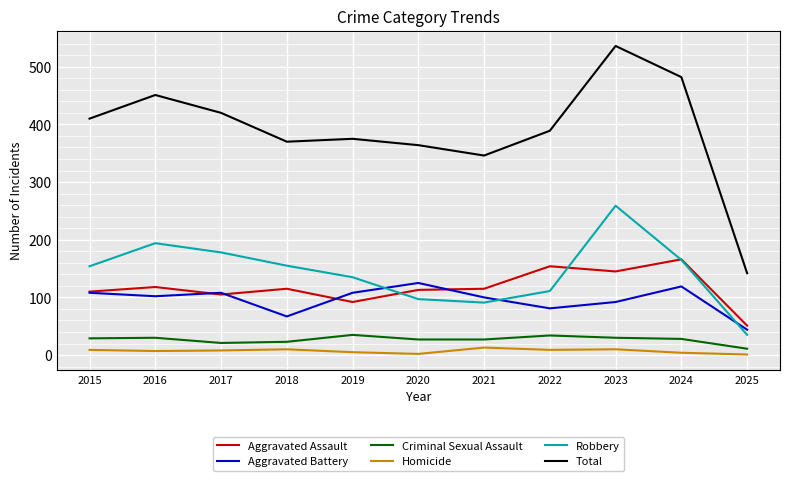

What is the smallest value displayed?

1